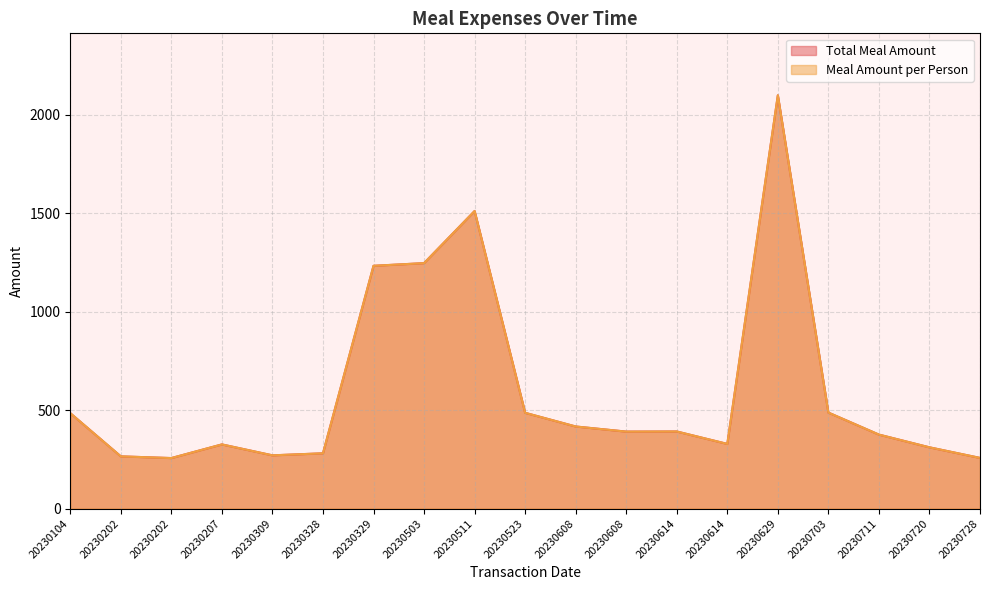

What is the average value of the Meal Amount per Person series?

601.2